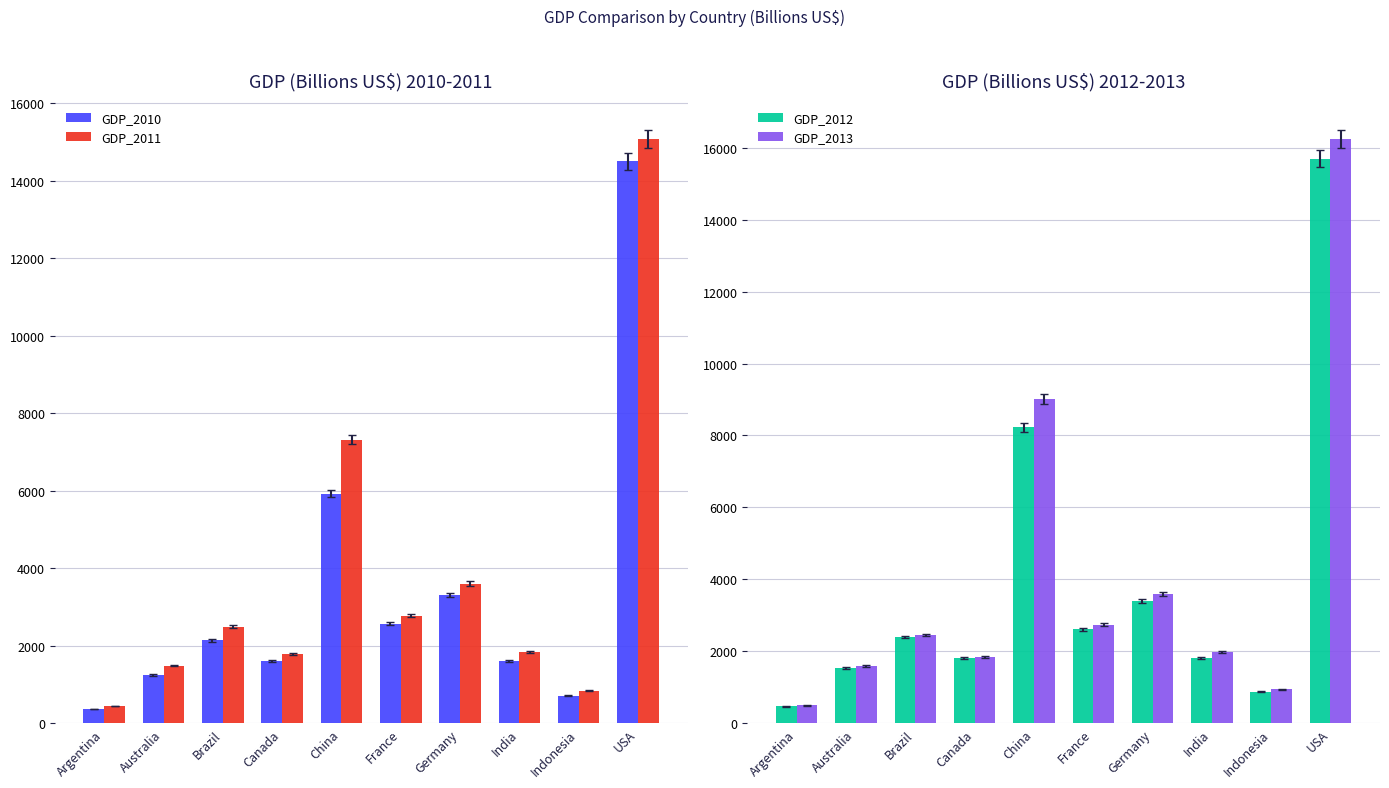

What is the sum of all GDP_2011 values?

37676.6